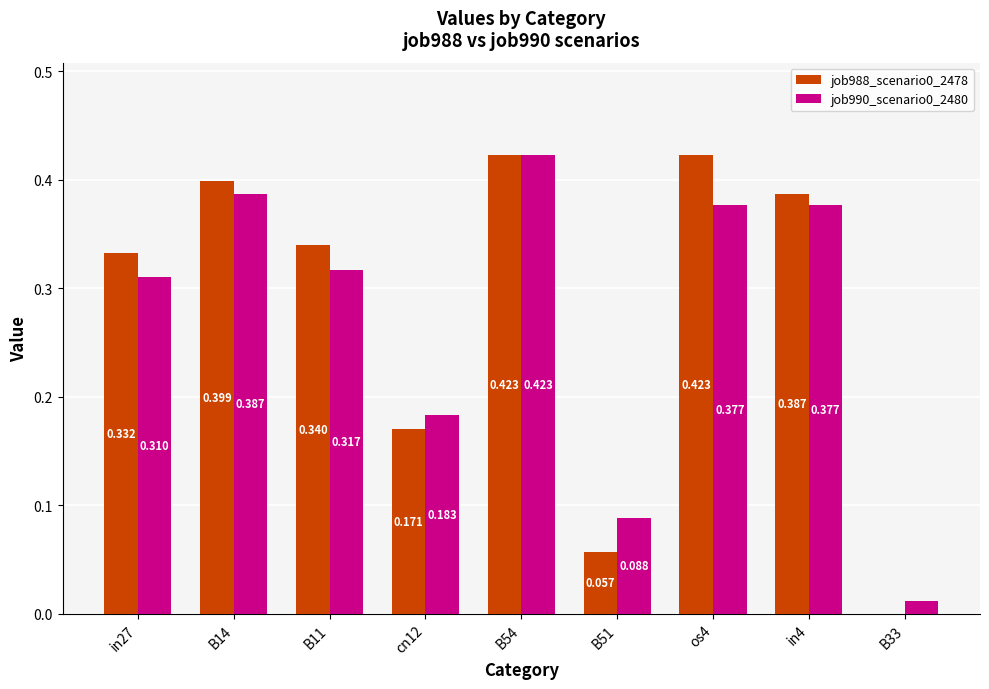

Is the value of job990_scenario0_2480 at B51 greater than the value of job988_scenario0_2478 at in4?

No